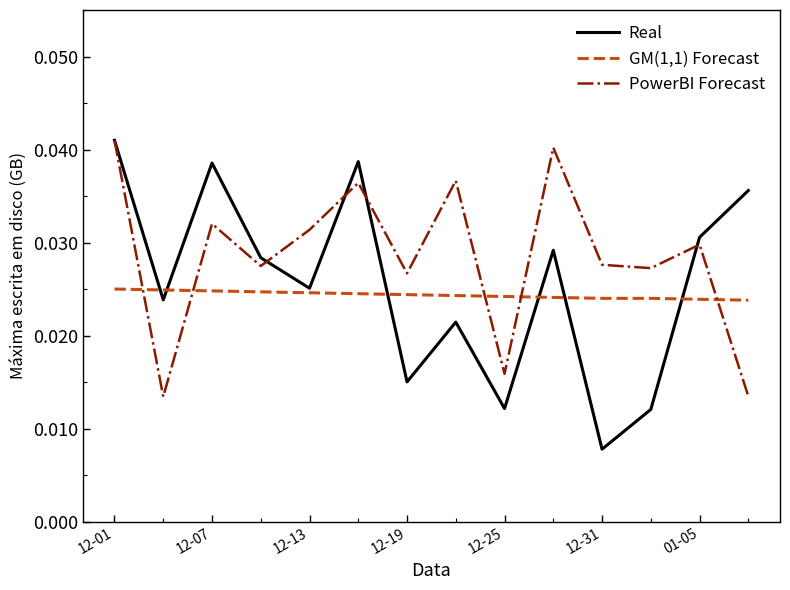

Which series has the widest spread of values?

Real